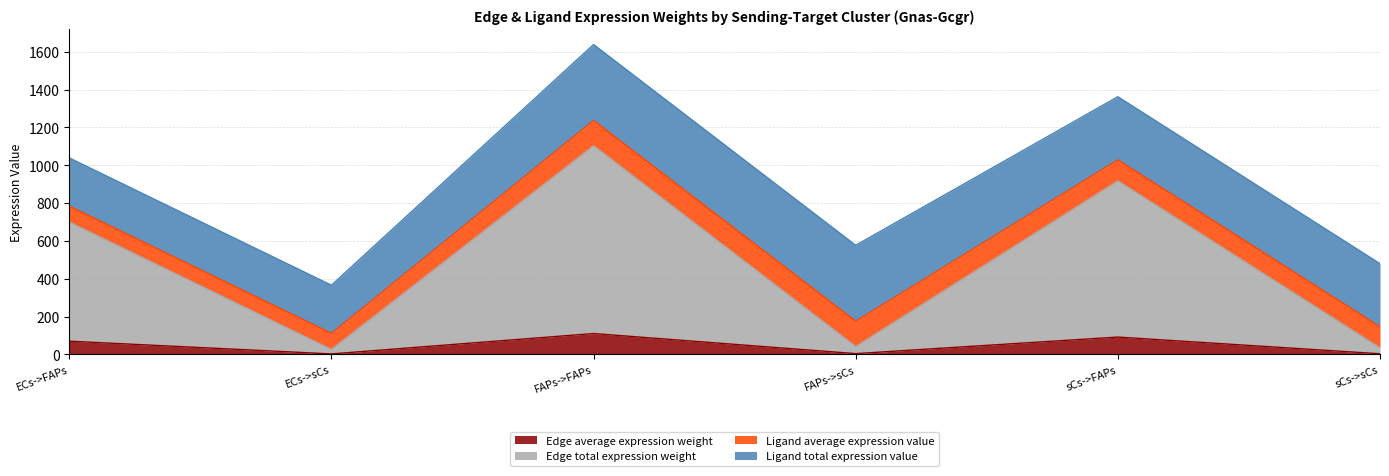

Which series has the largest total across all categories?

Edge total expression weight